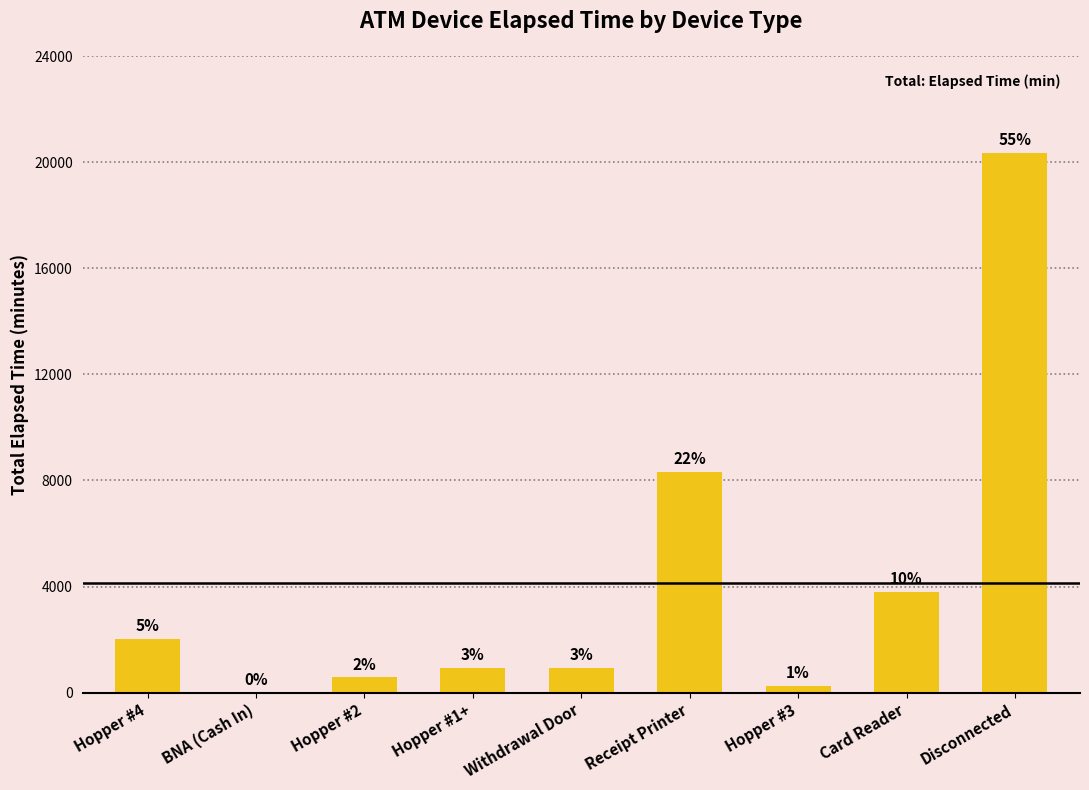

What is the label of the 9th bar from the right?

Hopper #4